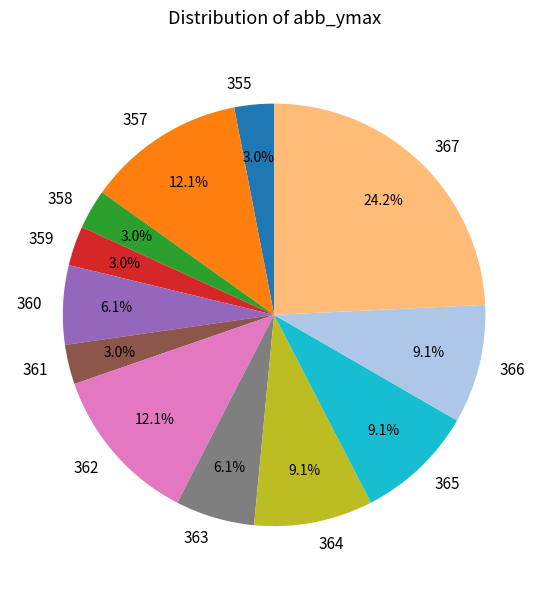

How many segments does this pie chart have?

12